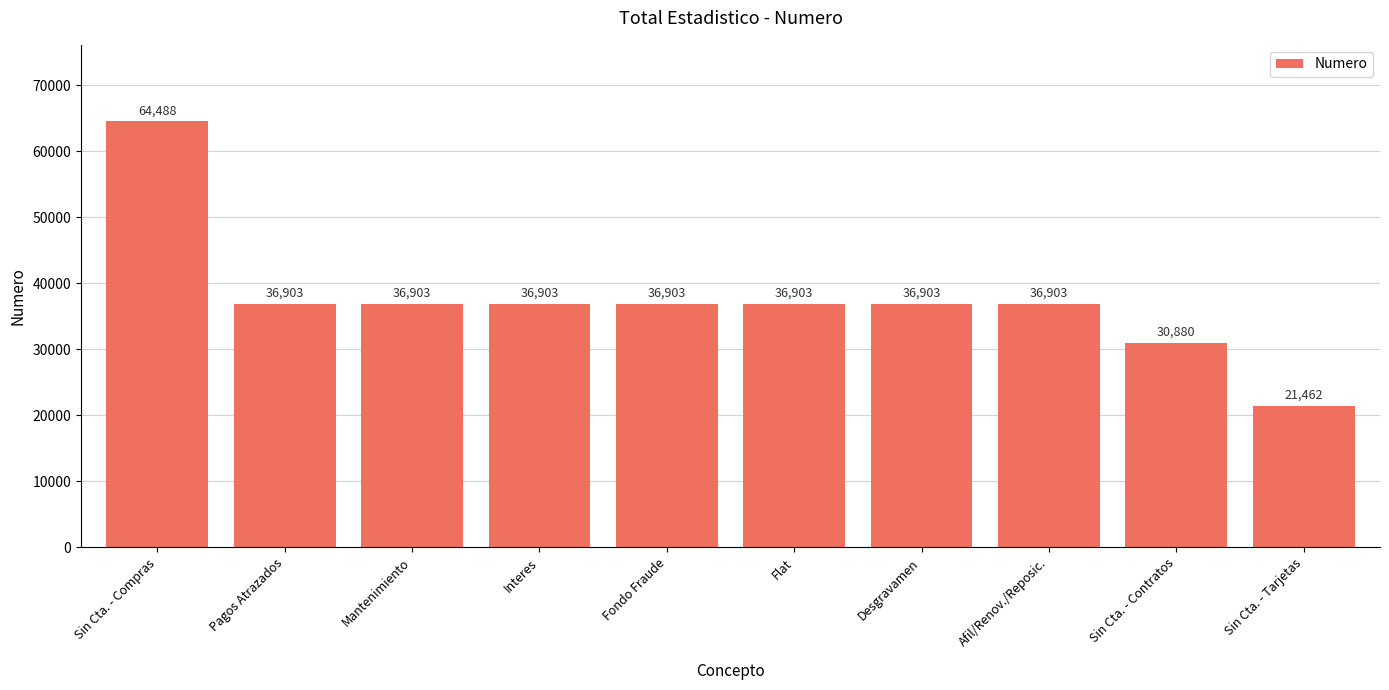

What is the greatest value displayed?

64488